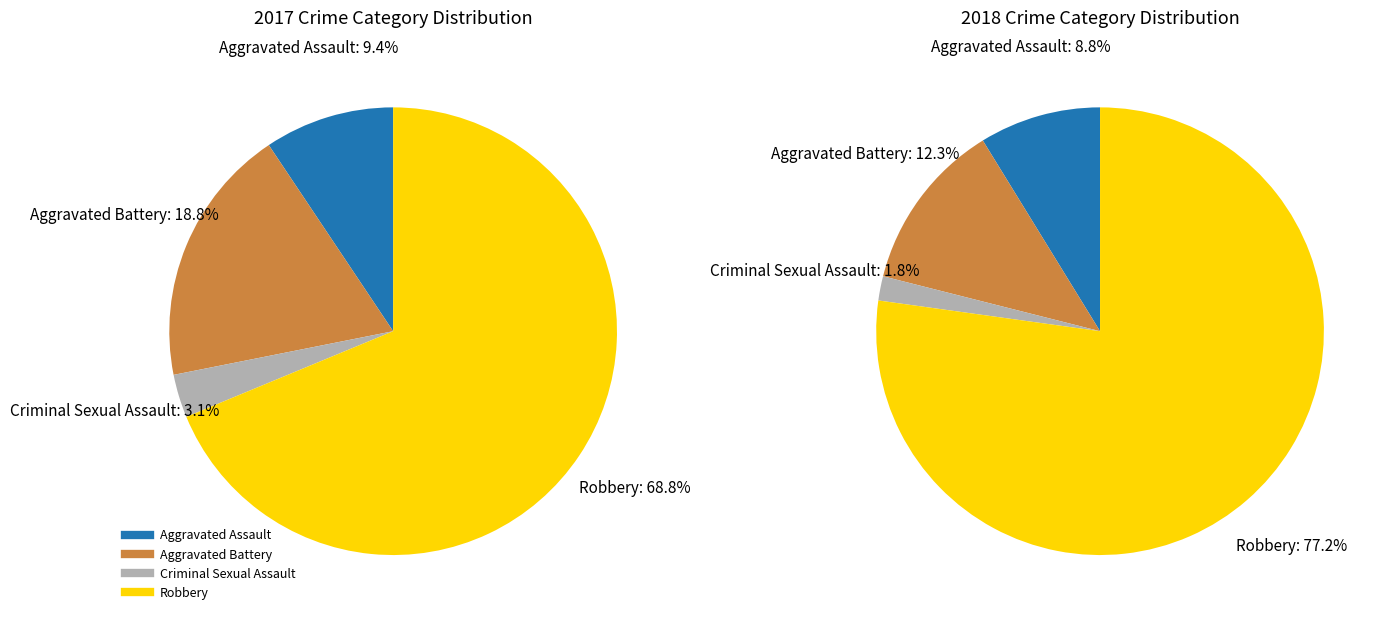

How many slices are in this pie chart?

4